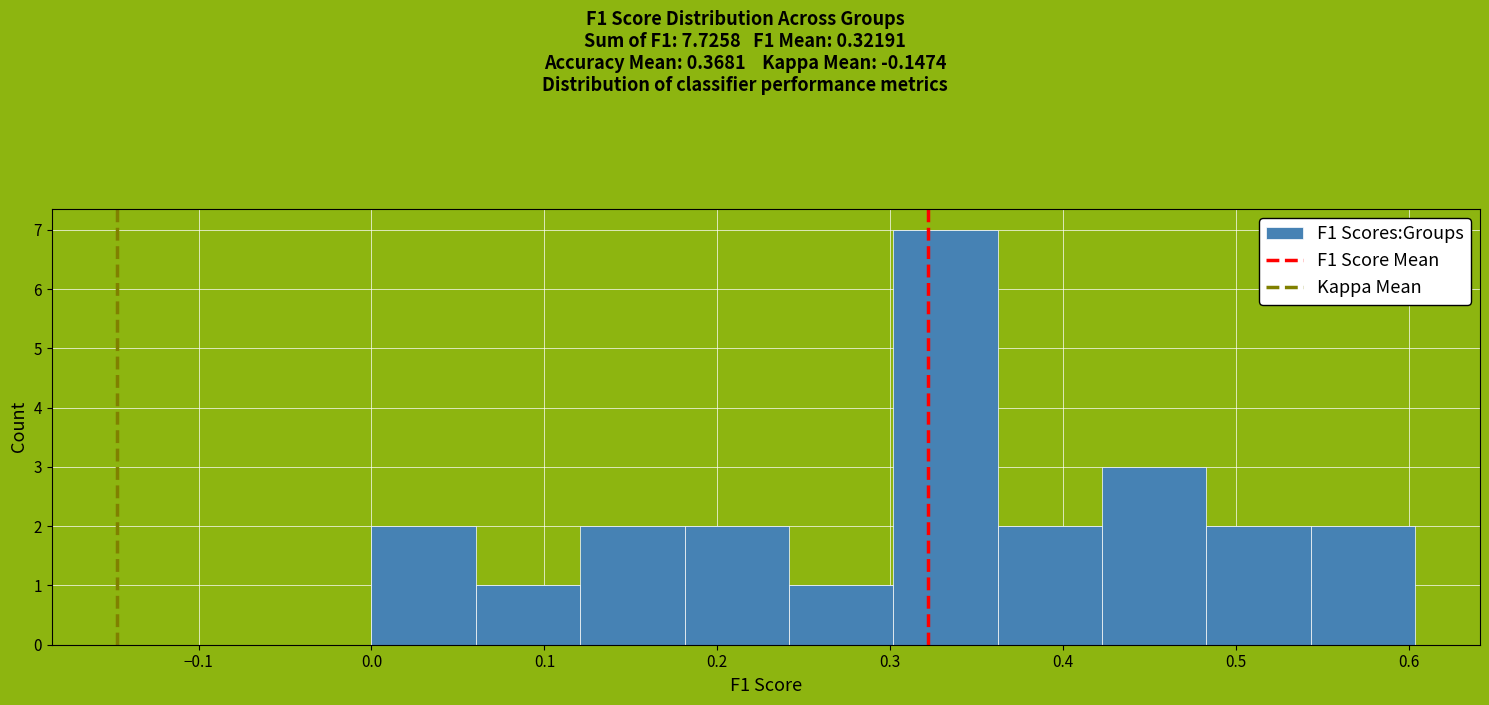

What is the height of the bar covering 0.48 to 0.54 on the x-axis? Neither the bar edges nor the heights are printed on the chart, so give them approximately, as read against the axes.

2